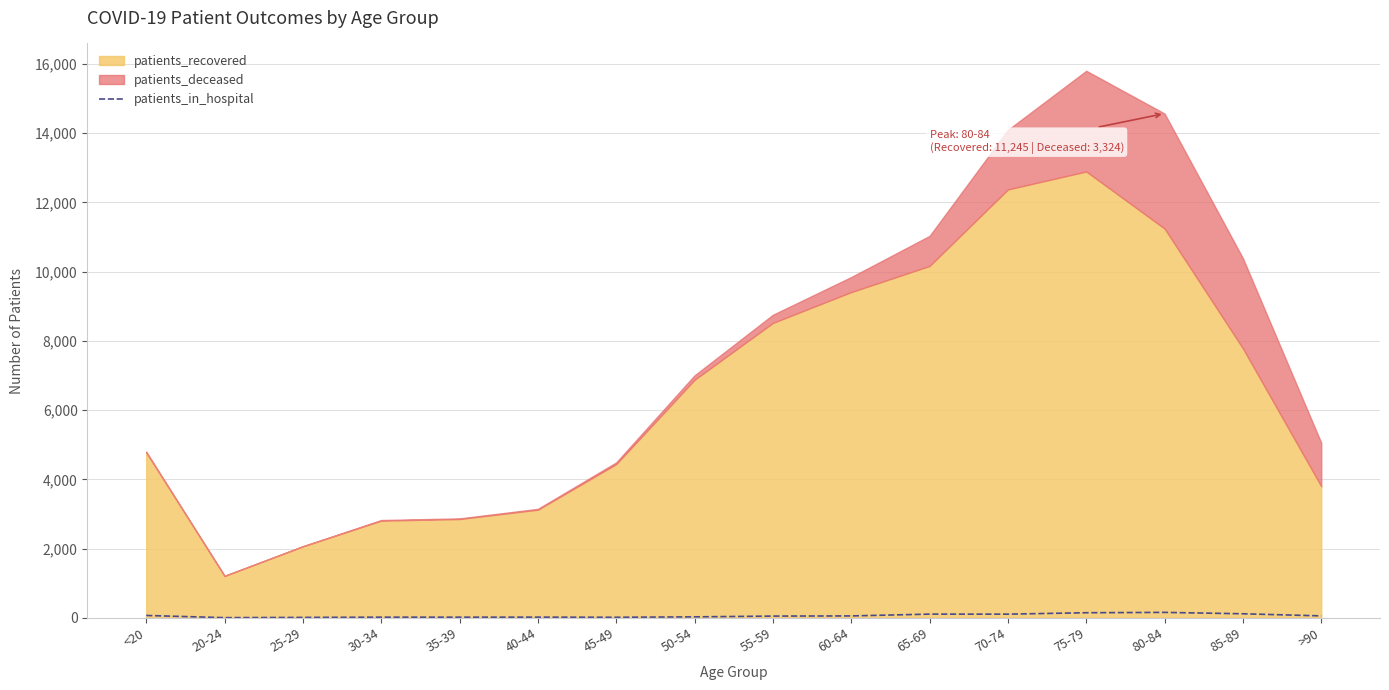

What position from the left is 75-79?

13